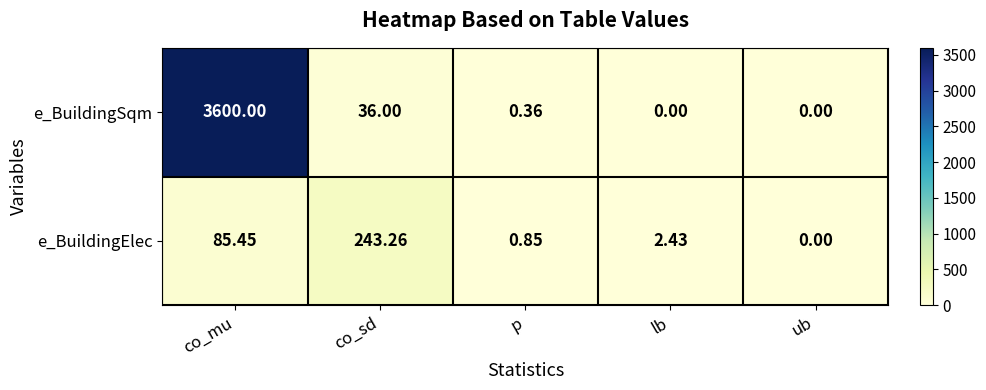

Where is e_BuildingElec nearest to the value 121?

co_mu